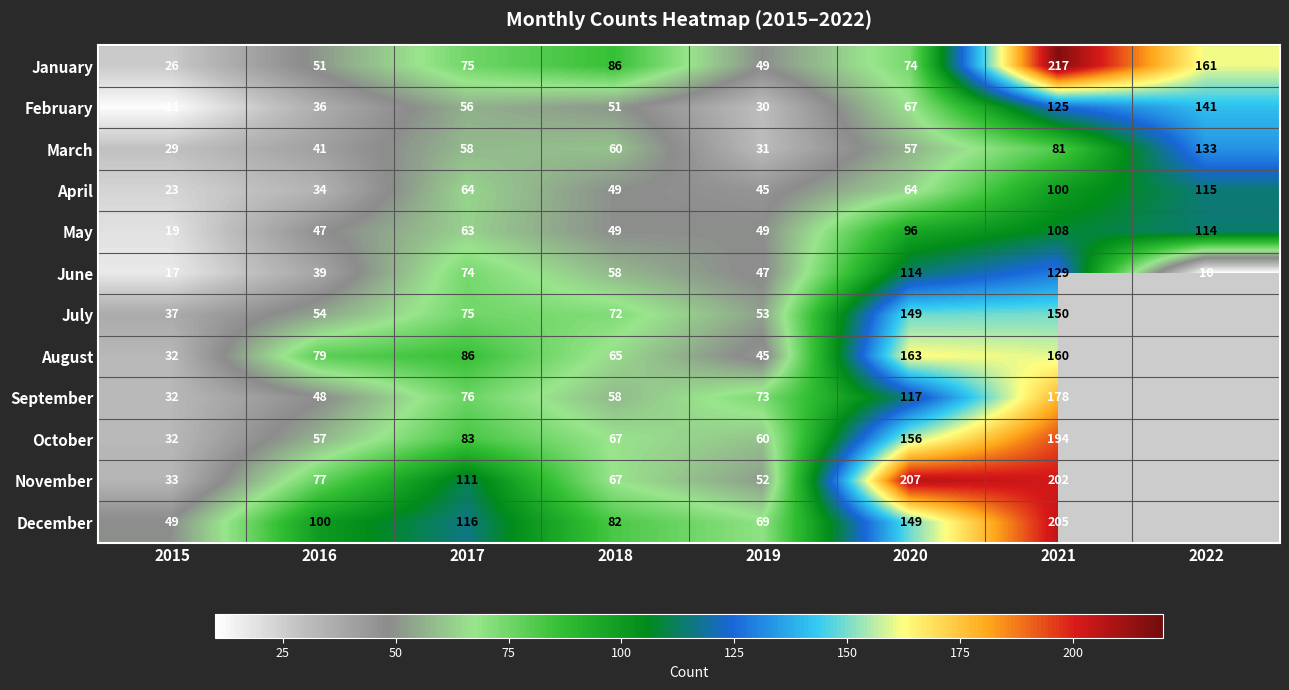

List the series in order of their peak value, highest first.

January, November, December, October, September, August, July, February, March, June, April, May